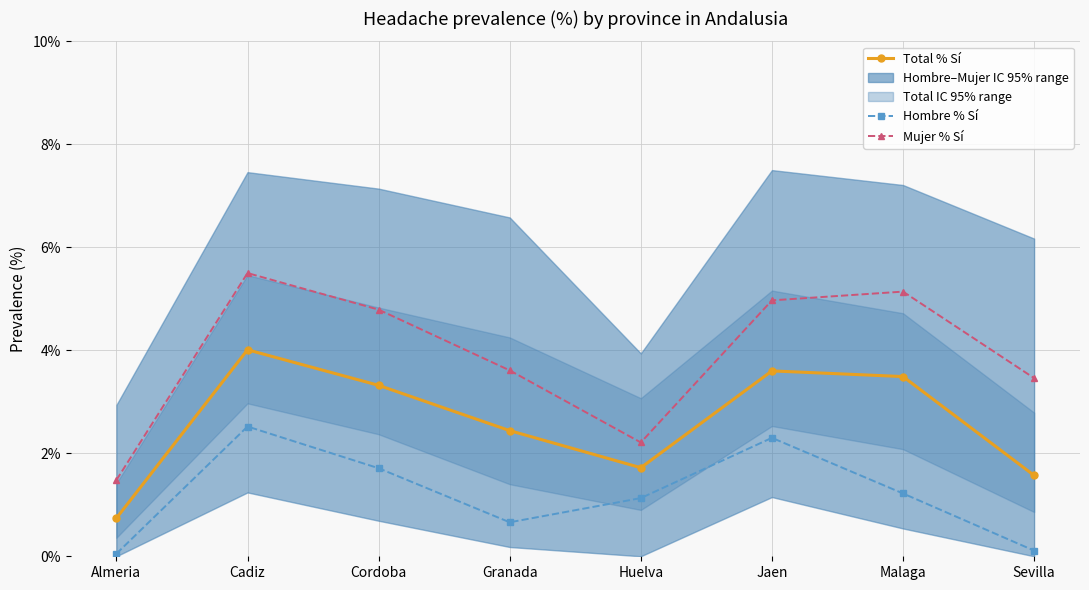

True or false: Mujer % Sí and Hombre % Sí intersect in this chart.

False